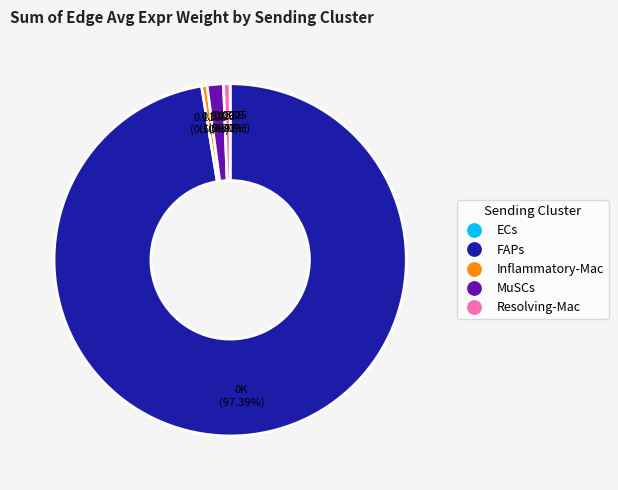

Which slice is the largest?

FAPs